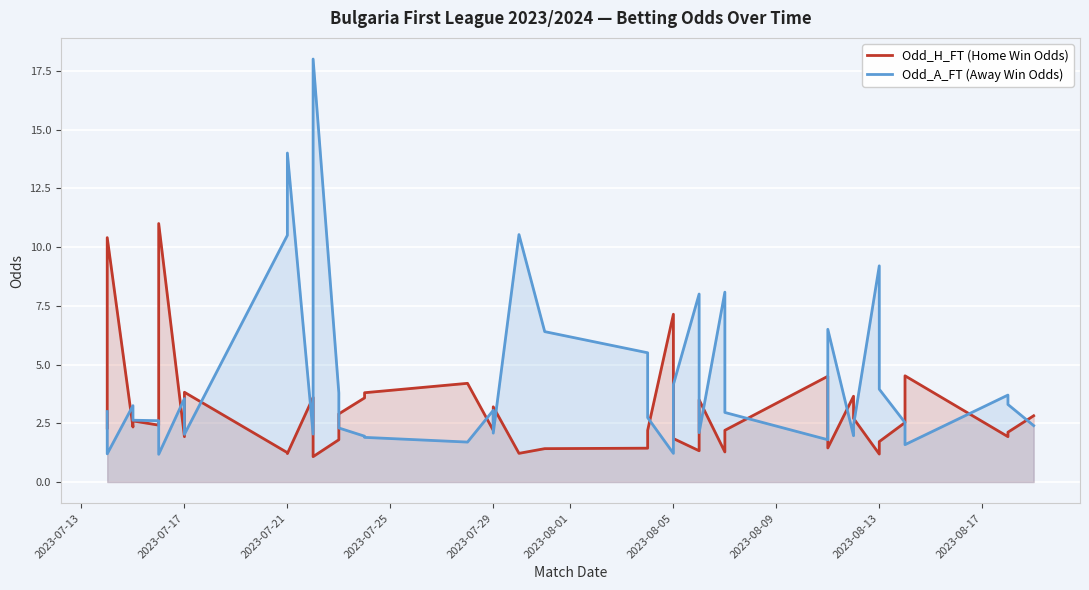

The Odd_A_FT (Away Win Odds) series shows 5.5 at 2023-08-05. True or false?

False